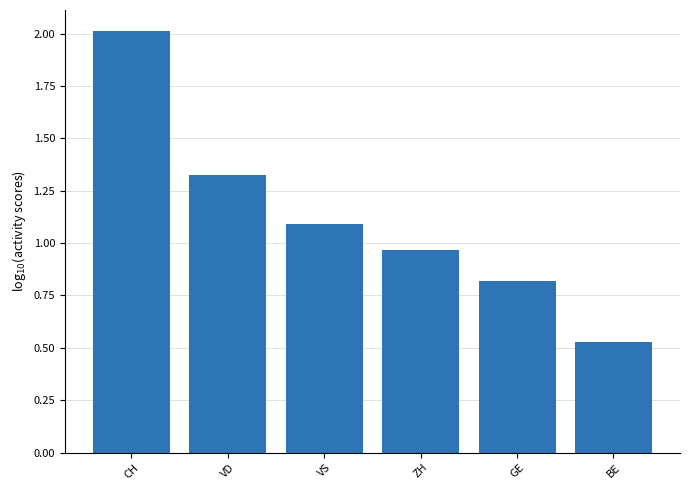

Which category has the highest value across all series?

CH